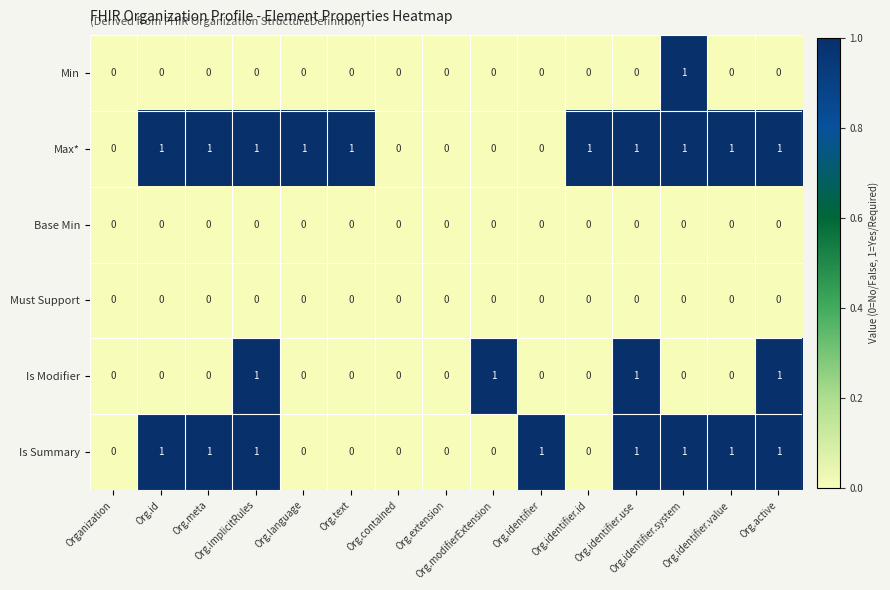

What is the total value across all series at Org.implicitRules?

3